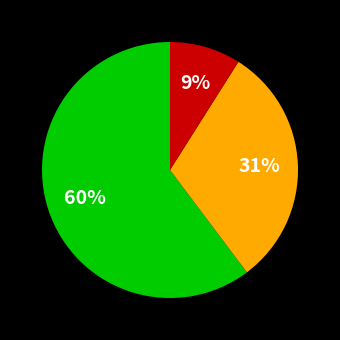

Is there any slice that represents more than half of the pie?

Yes